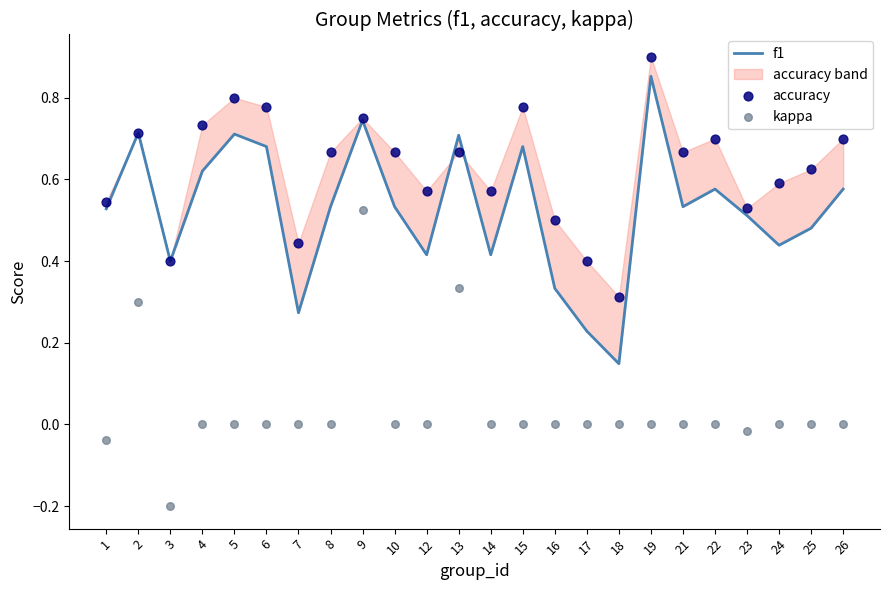

Is the value of accuracy at 23 greater than the value of f1 at 7?

Yes